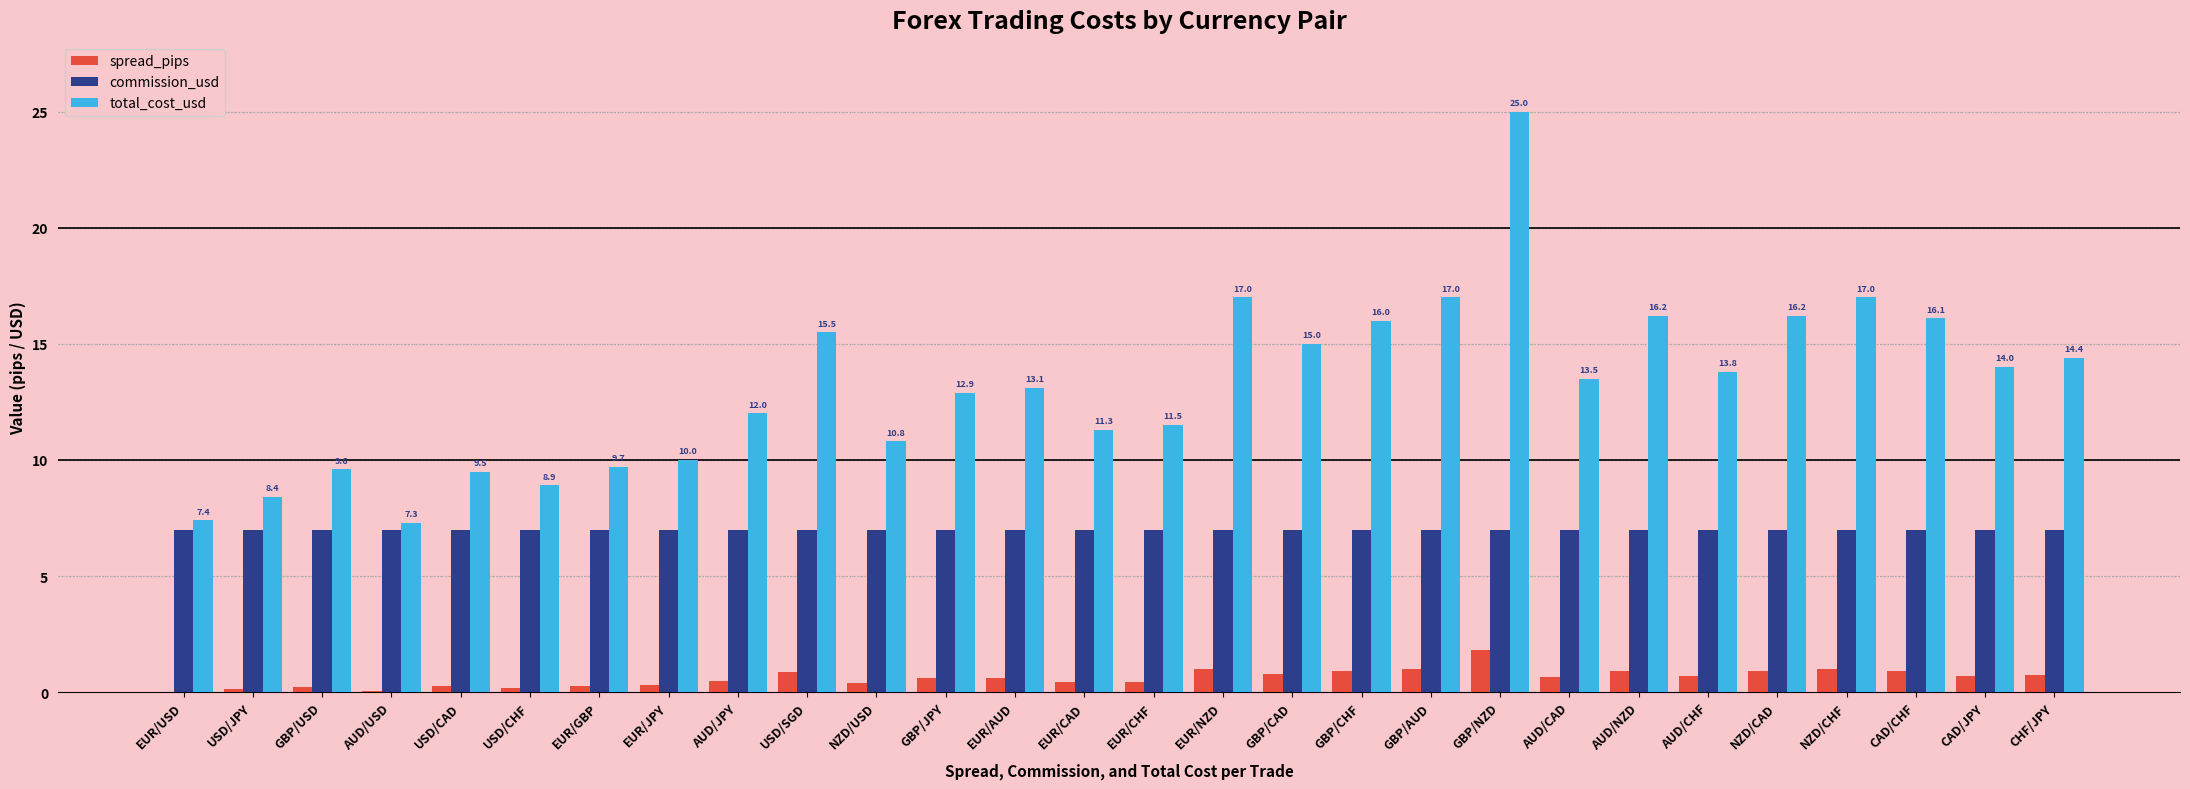

Which series changed the most between EUR/AUD and GBP/AUD?

total_cost_usd